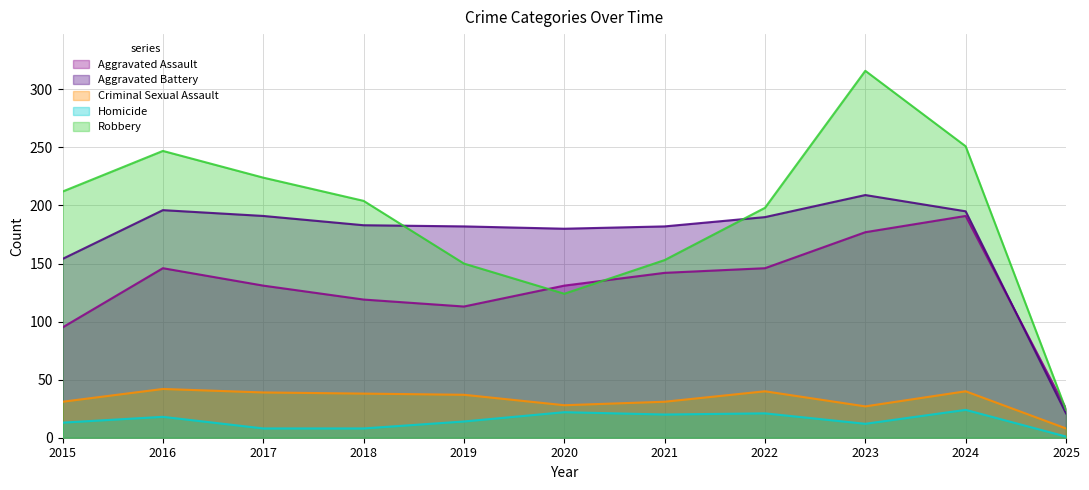

The Robbery series shows 247 at 2016. True or false?

True